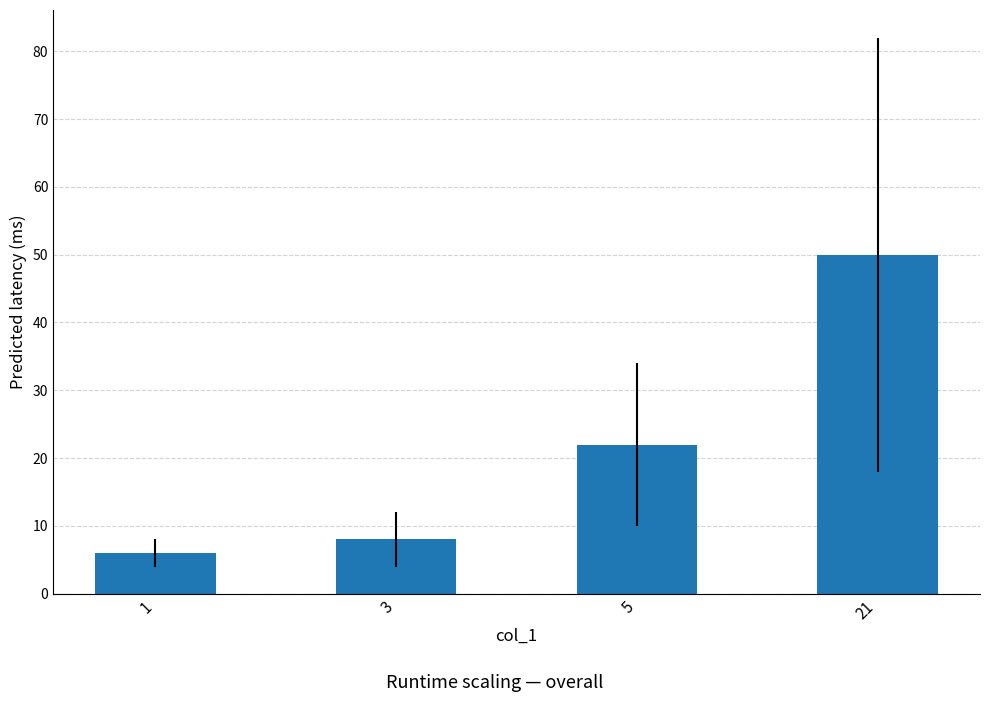

Rank the categories by value from highest to lowest.

21, 5, 3, 1